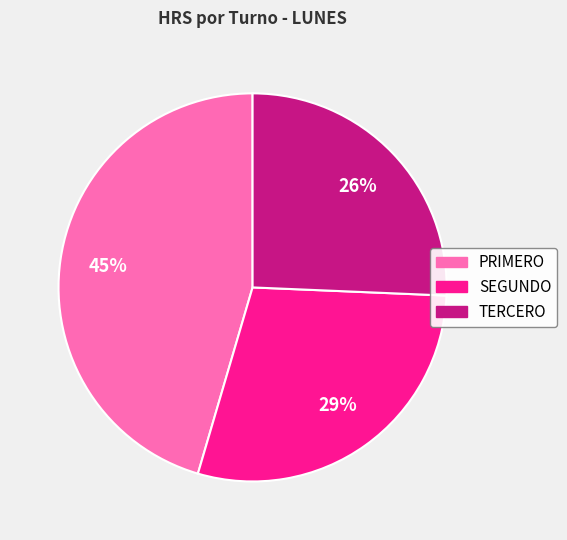

Between SEGUNDO and PRIMERO, which is larger?

PRIMERO